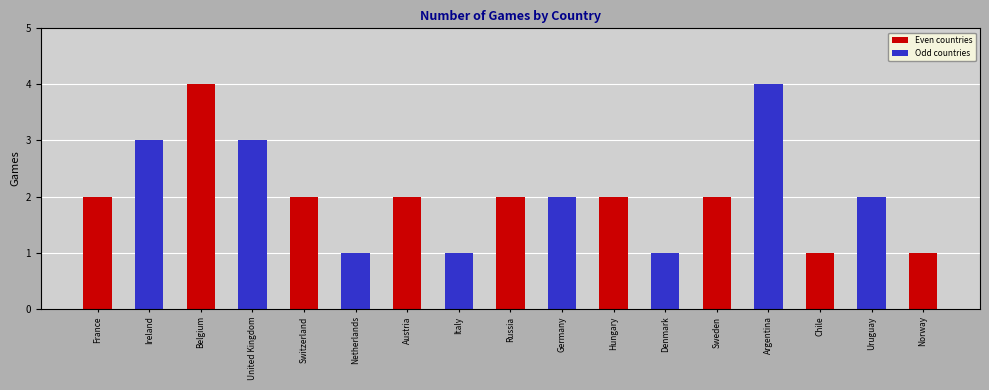

What is the average value?

2